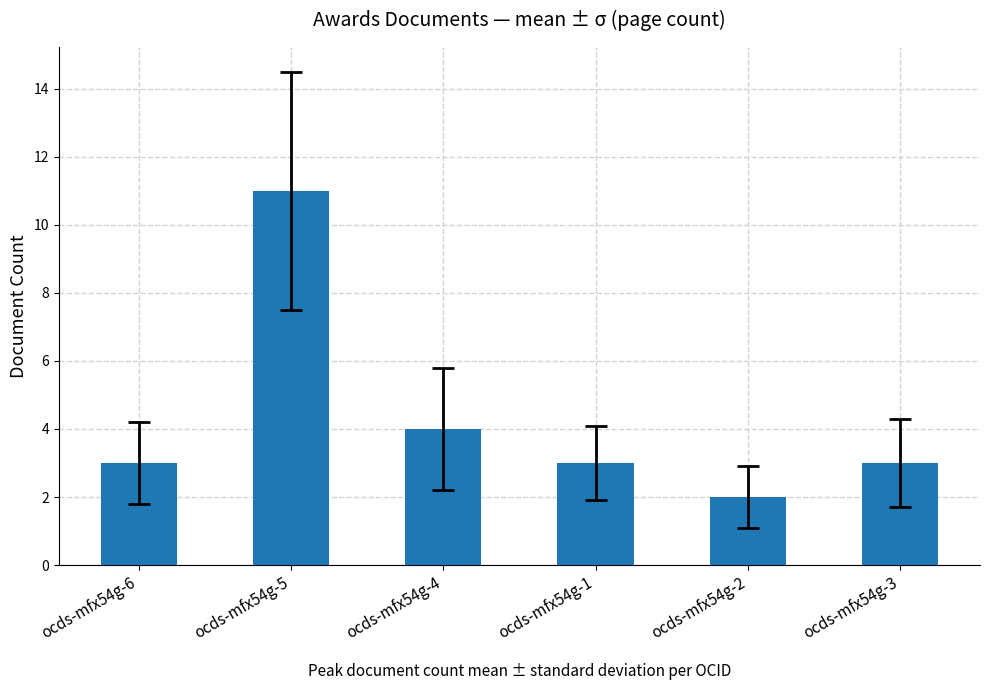

Is it true that the value at ocds-mfx54g-4 is 4?

True